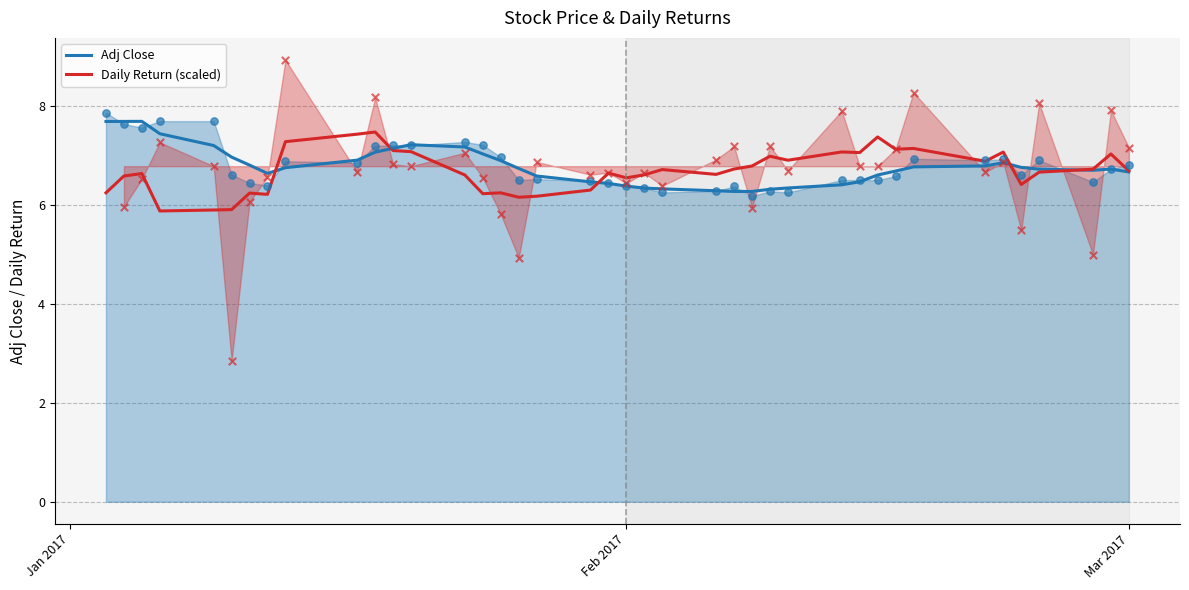

What are all the series names shown in the legend?

Adj Close, Daily Return (scaled)